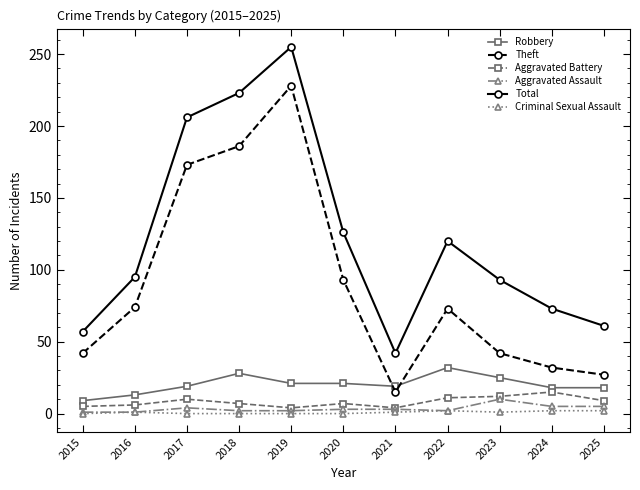

In Theft, how many points are higher than both neighbors (excluding endpoints)?

2